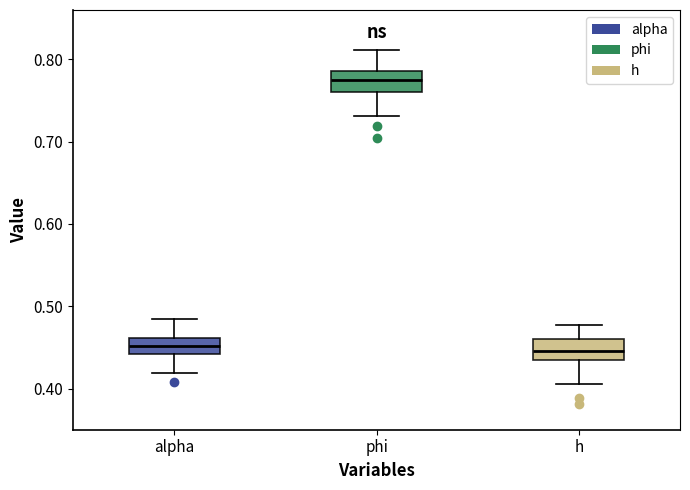

Where is the upper edge of the box for h on the y-axis? The values are not printed on the chart, so give them approximately, as read against the axis.

0.46